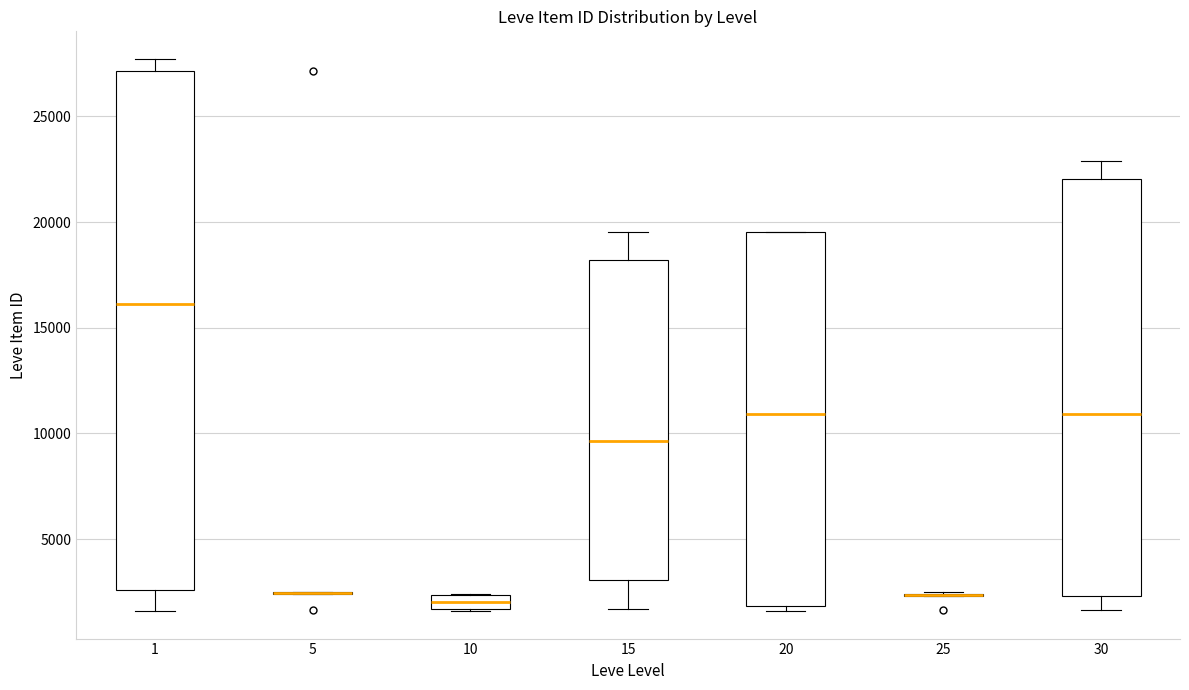

Comparing the boxes themselves (not the whiskers), which one is the tallest?

1